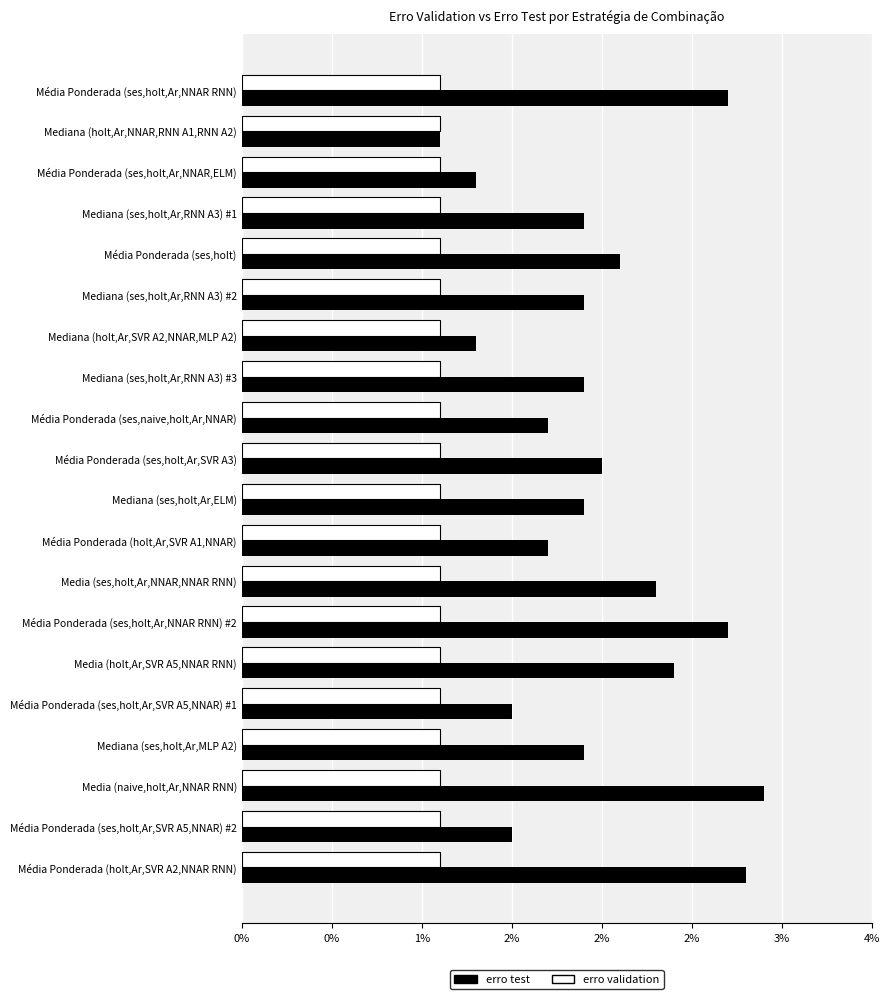

What are all the series names shown in the legend?

erro test, erro validation